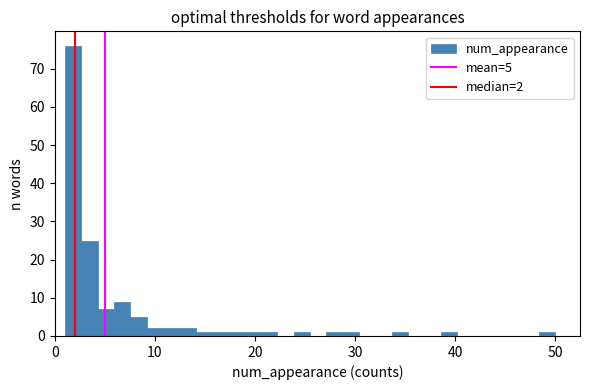

Read against the x-axis, roughly where is the centre of the tallest bar?

2